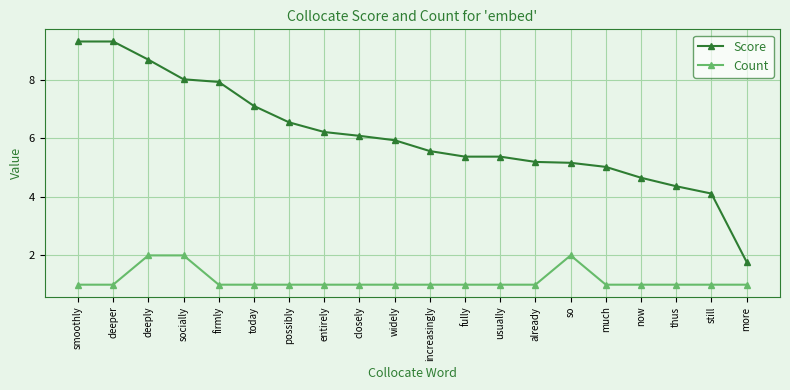

Which series has the largest total across all categories?

Score